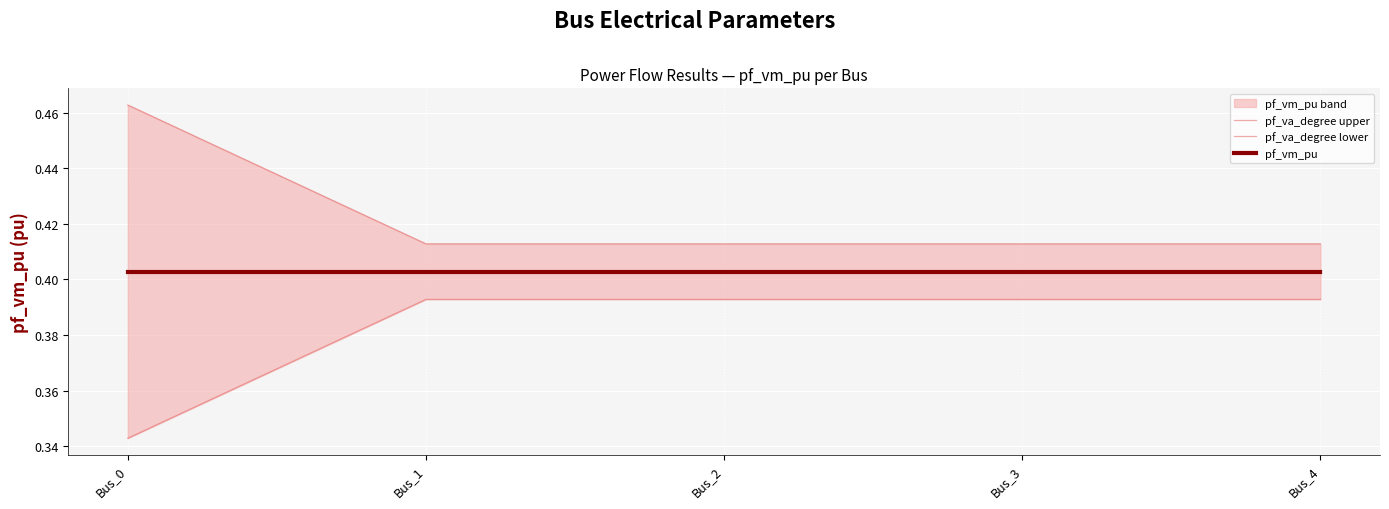

Reading left to right, list all the values displayed in this chart.

pf_va_degree upper: Bus_0=0.5	Bus_1=0.4	Bus_2=0.4	Bus_3=0.4	Bus_4=0.4
pf_va_degree lower: Bus_0=0.3	Bus_1=0.4	Bus_2=0.4	Bus_3=0.4	Bus_4=0.4
pf_vm_pu: Bus_0=0.4	Bus_1=0.4	Bus_2=0.4	Bus_3=0.4	Bus_4=0.4